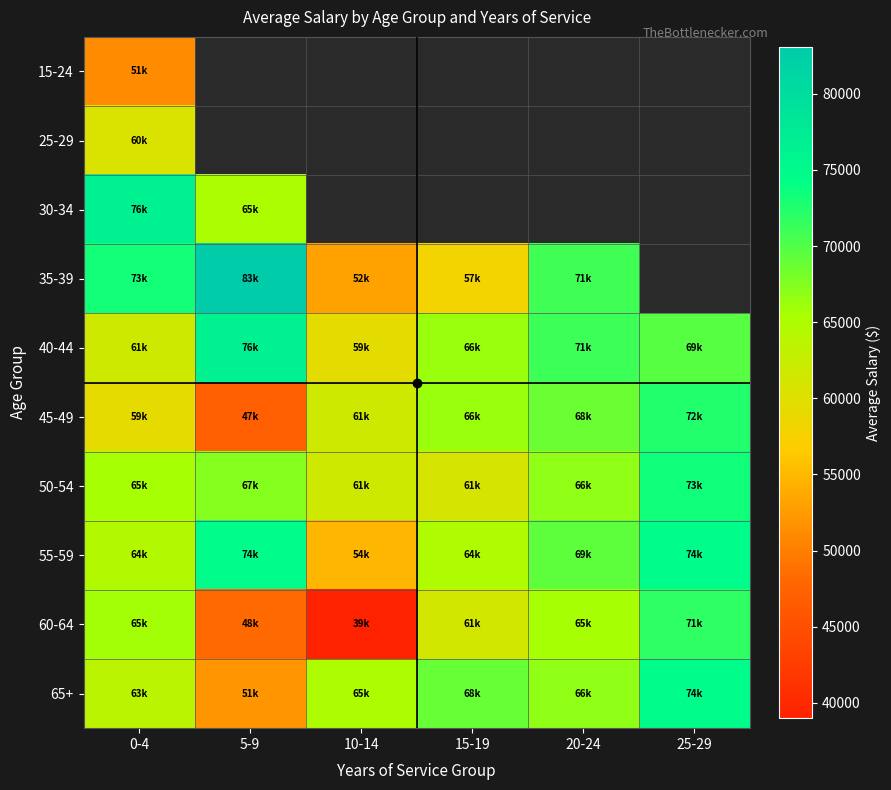

At which label is 65+ closest to 63286?

0-4